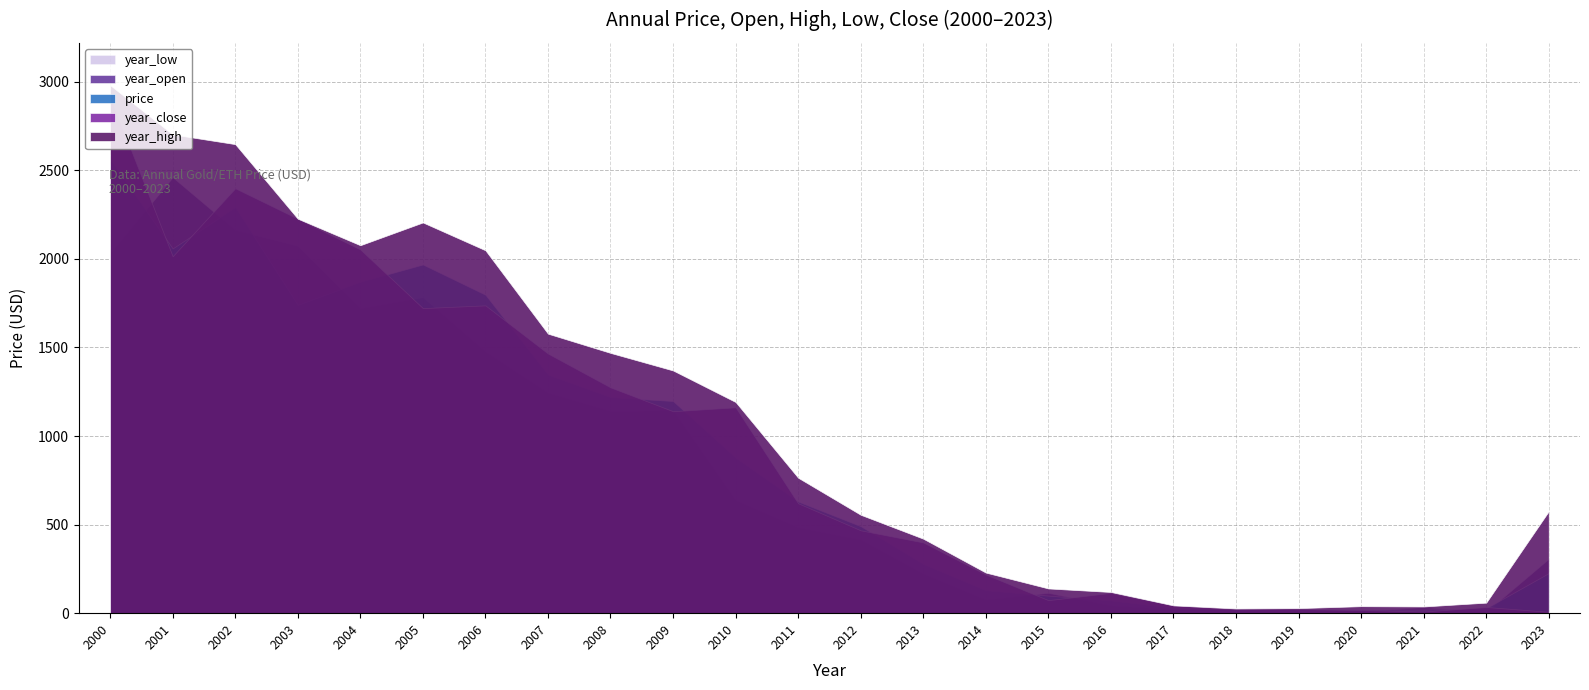

At how many categories does at least one series exceed 2743?

1